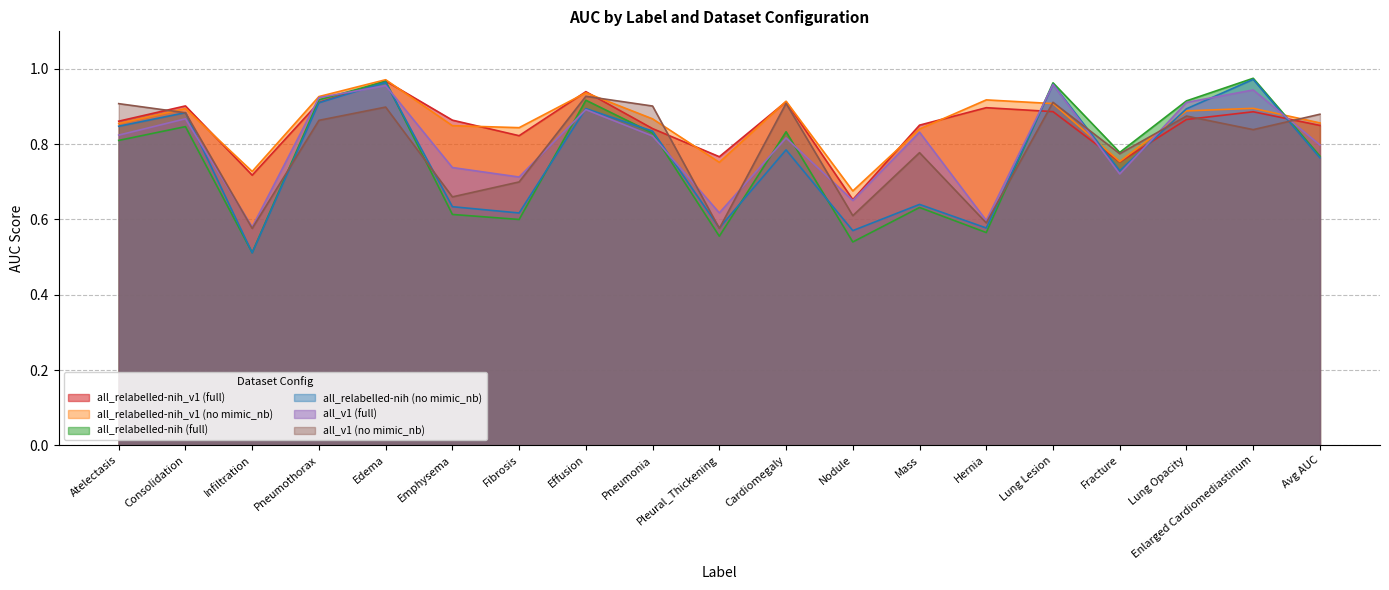

Rank the series by their maximum value, from lowest to highest.

all_v1 (no mimic_nb), all_v1 (full), all_relabelled-nih_v1 (full), all_relabelled-nih_v1 (no mimic_nb), all_relabelled-nih (no mimic_nb), all_relabelled-nih (full)